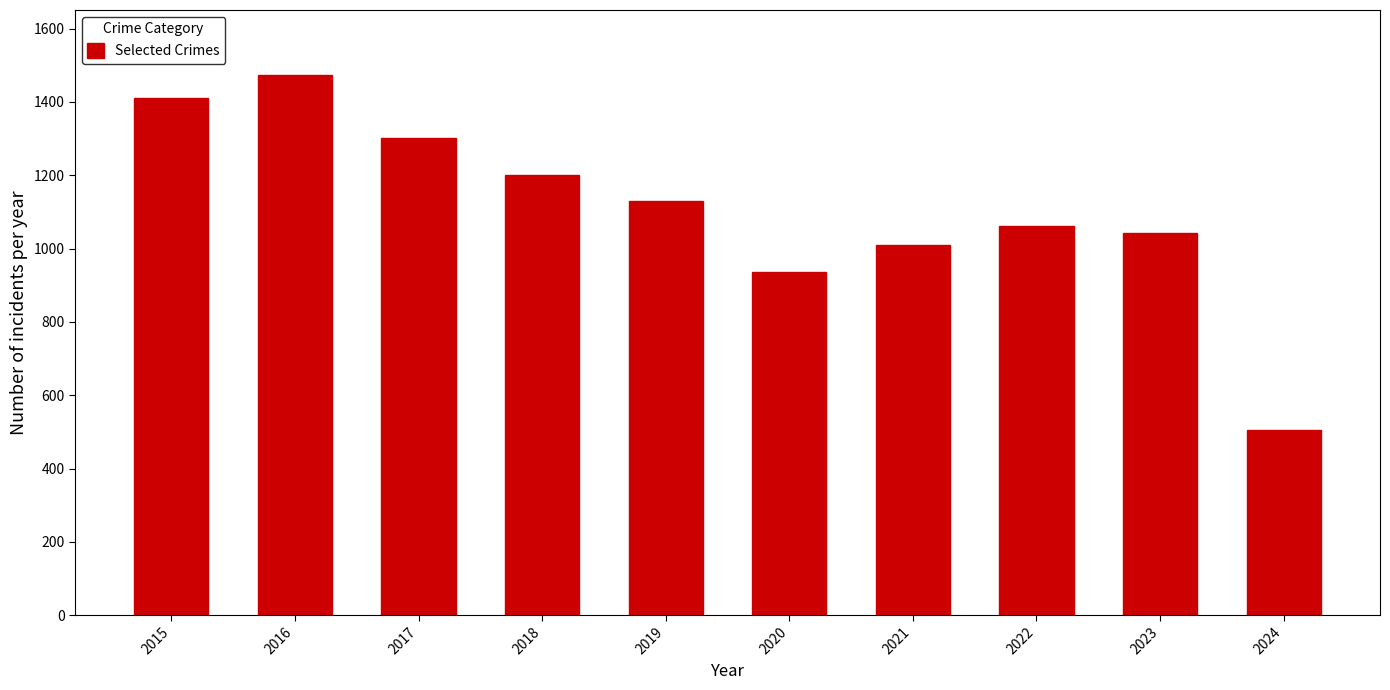

True or false: the data shows 1438 at 2023.

False